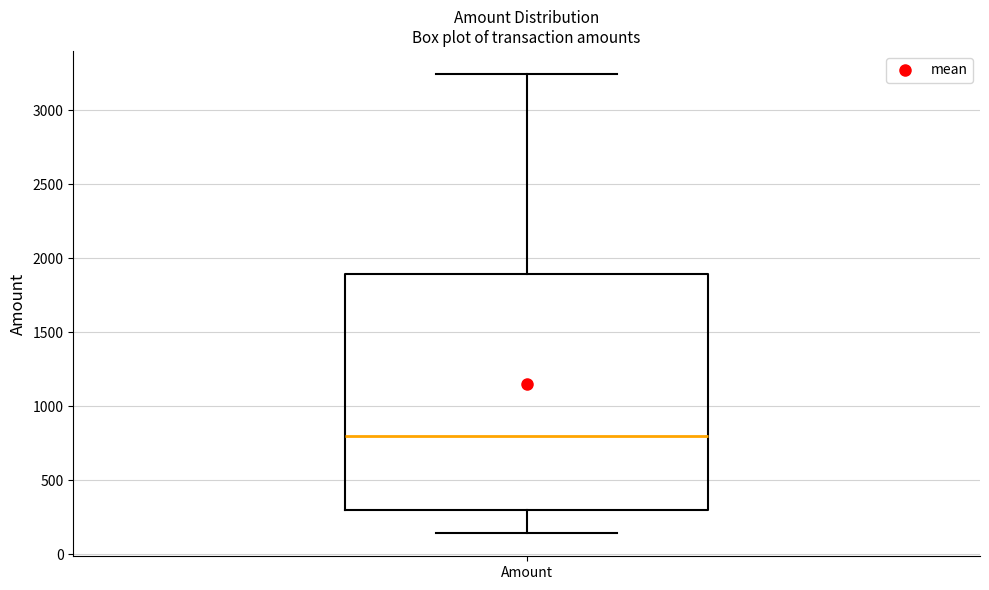

Transcribe this box plot: give where the median line is, the range the box spans, and where the two whiskers end, as read against the y-axis. The values are not printed on the chart, so give them approximately, as read against the axis.

median 800, box 300 to 1900, whiskers 150 to 3250